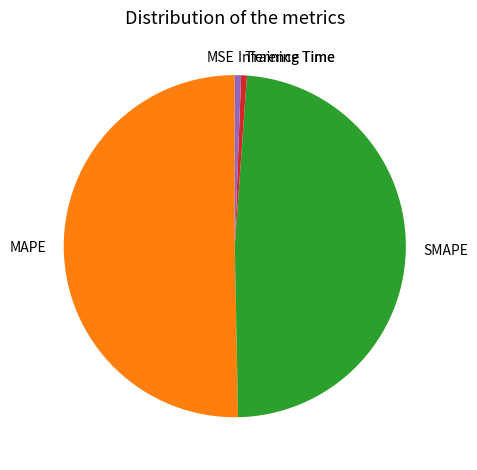

True or false: Inference Time accounts for 1% of the total.

True